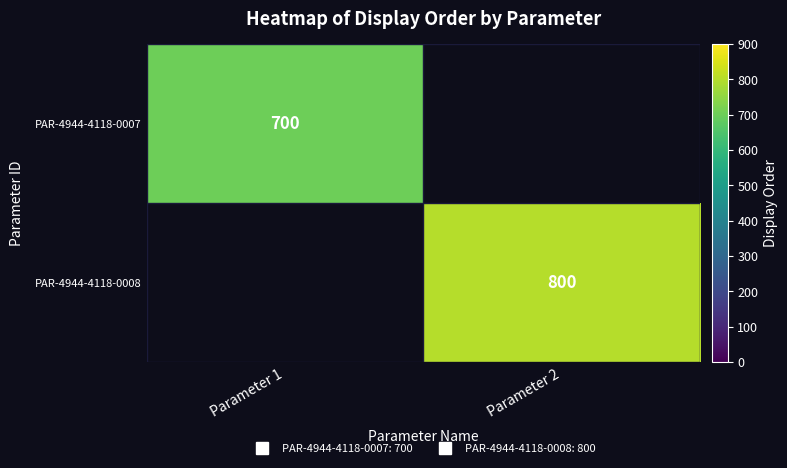

At which label does PAR-4944-4118-0008 reach its minimum?

Parameter 1